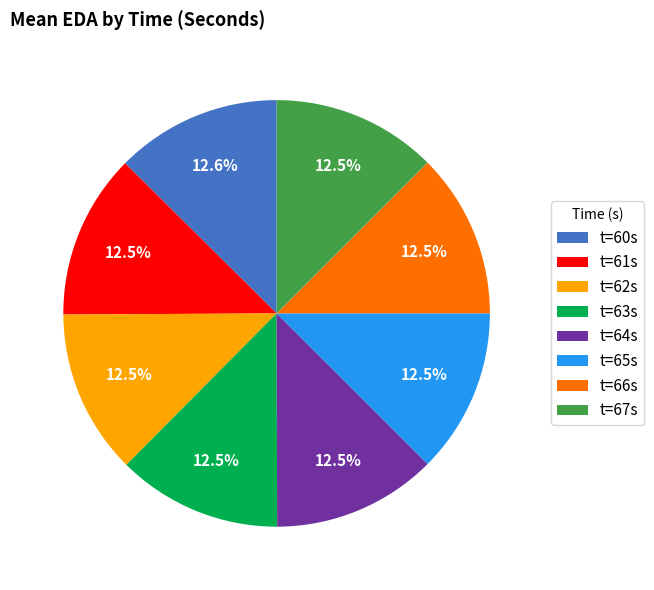

Is there a majority slice in this chart?

No